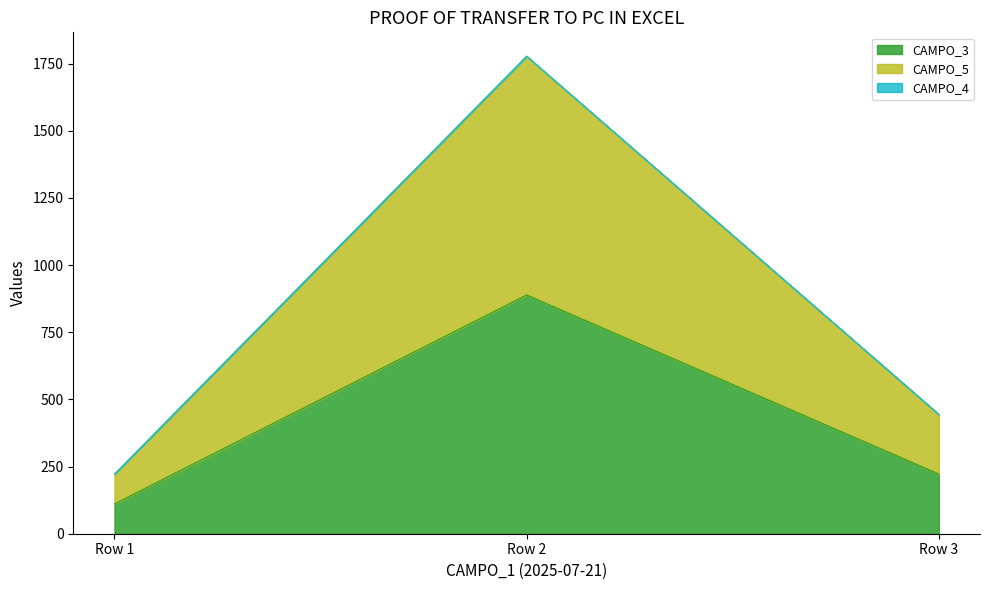

True or false: CAMPO_3 has a value of 320.6 at Row 3.

False